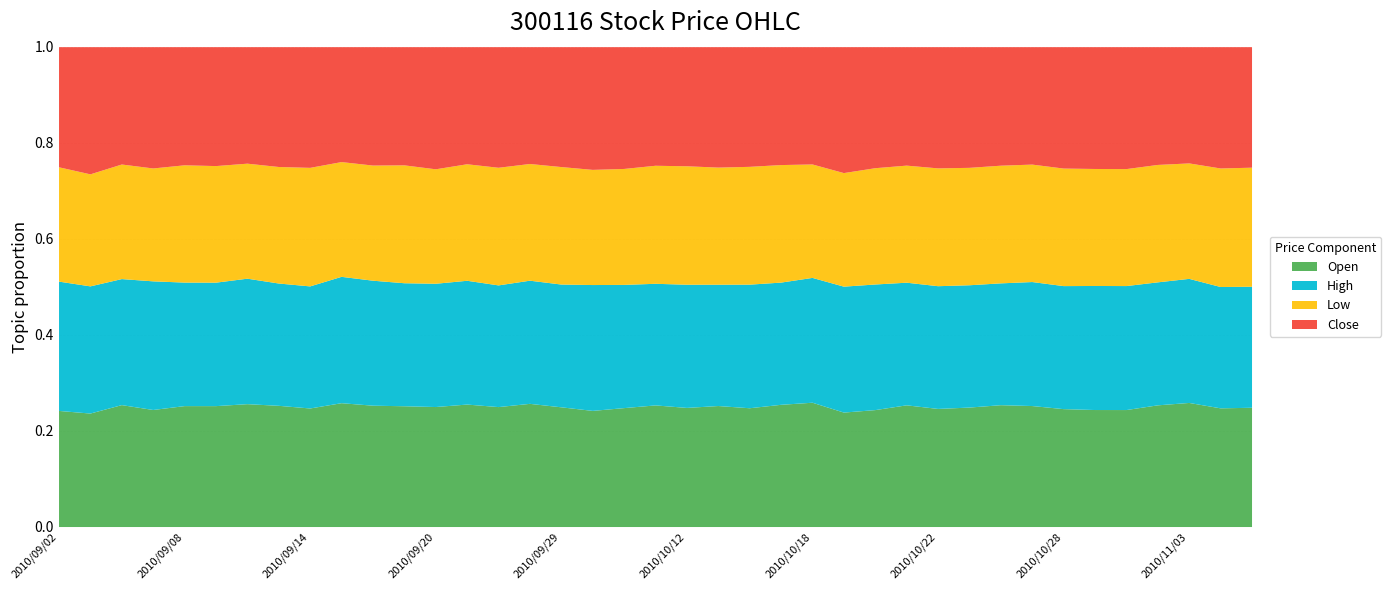

Does the chart display data point markers on the line(s)?

No